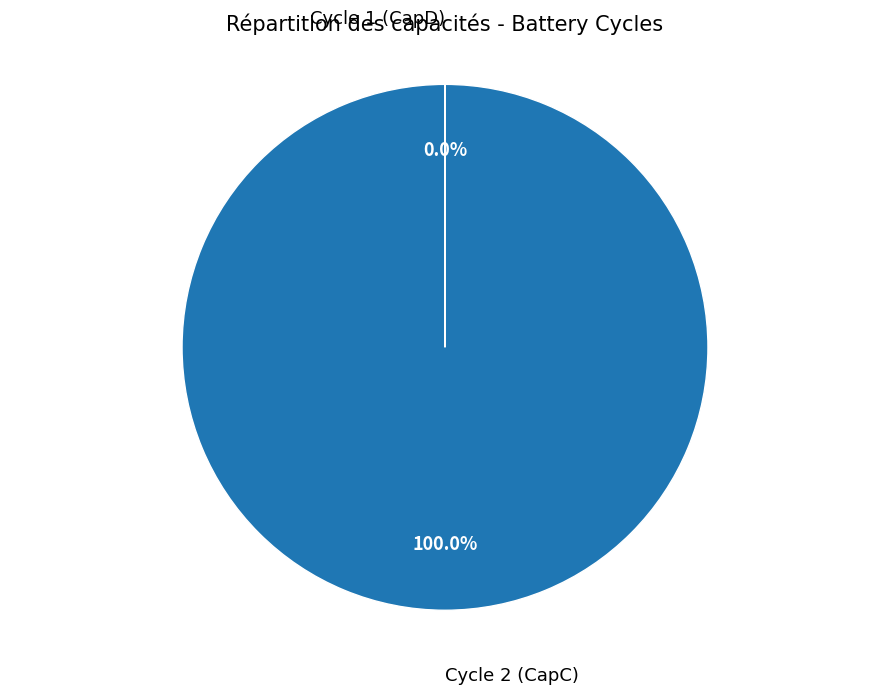

Does any single category account for the majority?

Yes